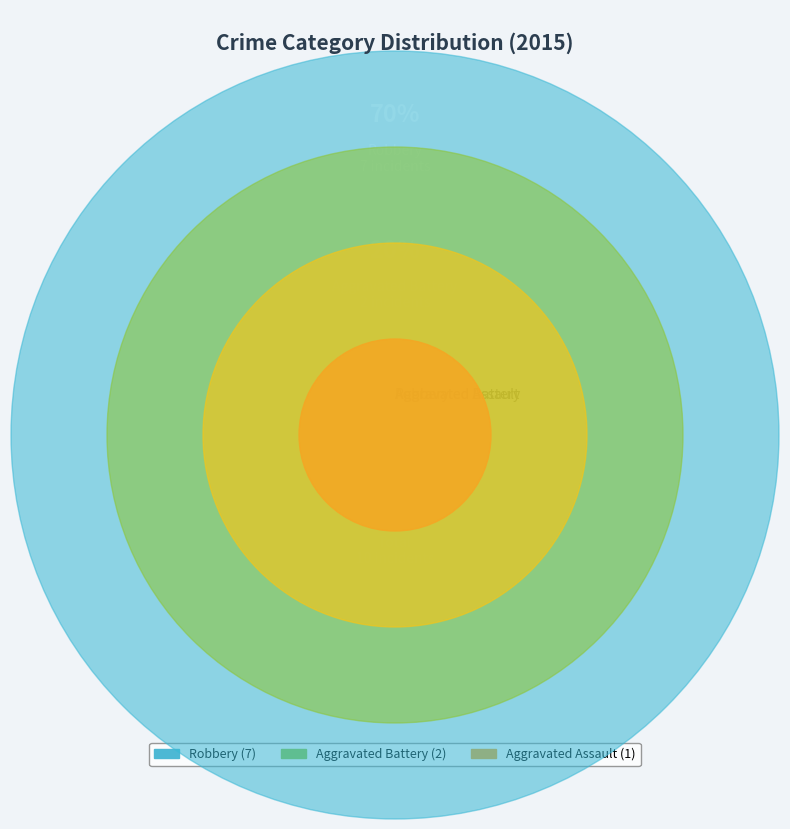

Rank the categories by value from lowest to highest.

Aggravated Assault, Aggravated Battery, Robbery